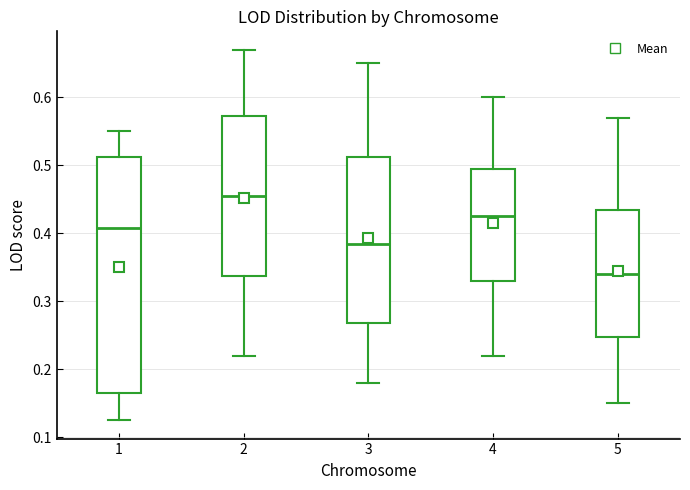

Where does the lower whisker of the box at x = 4 end on the y-axis? The values are not printed on the chart, so give them approximately, as read against the axis.

0.22